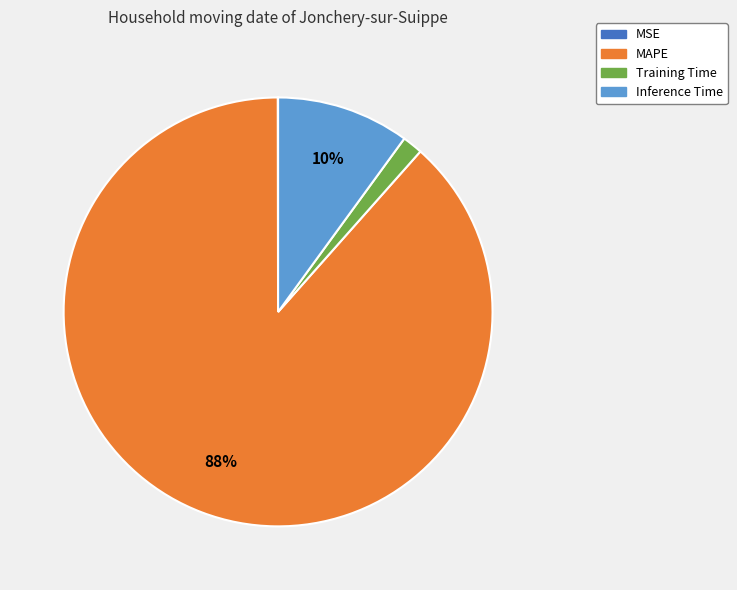

To the nearest percent, what is the difference between the Training Time and Inference Time slice percentages?

8%